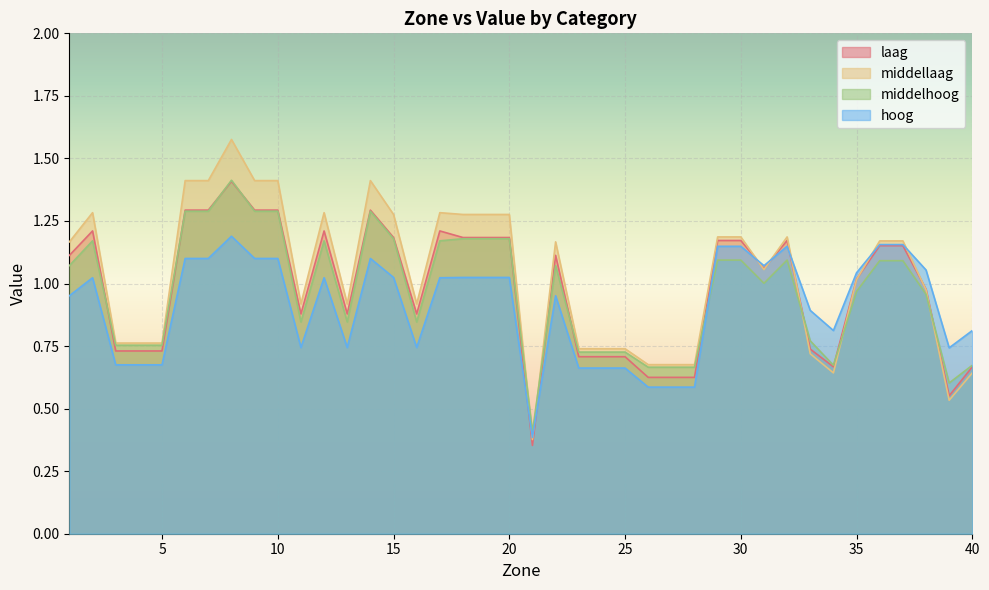

How many data points in middellaag are above 1?

22